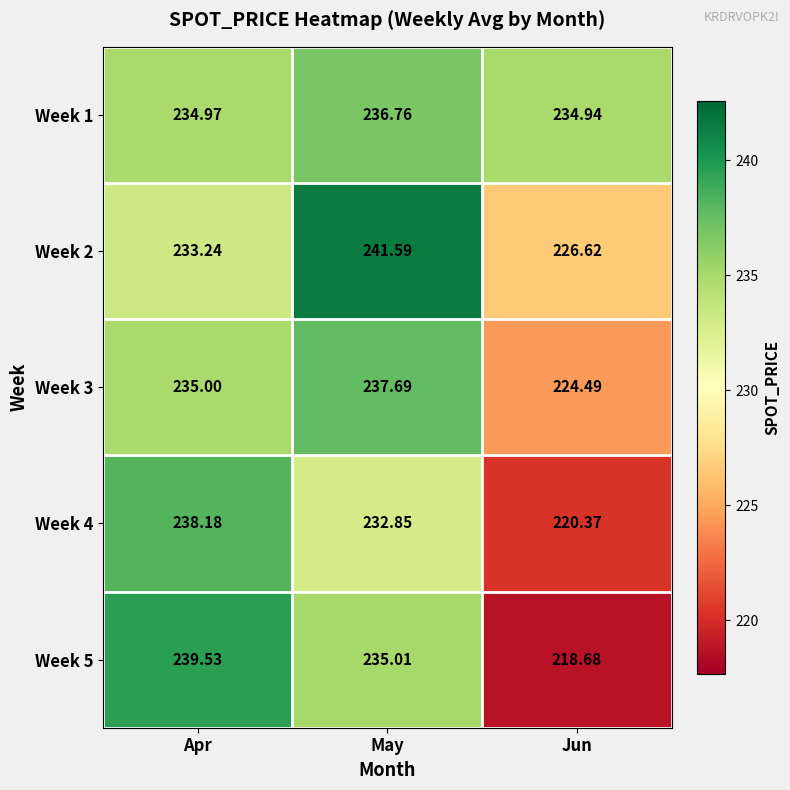

At which label does Week 1 reach its peak?

May